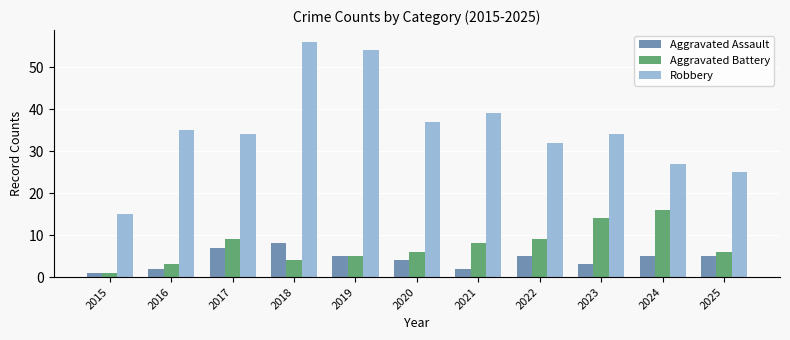

What are all the series names shown in the legend?

Aggravated Assault, Aggravated Battery, Robbery